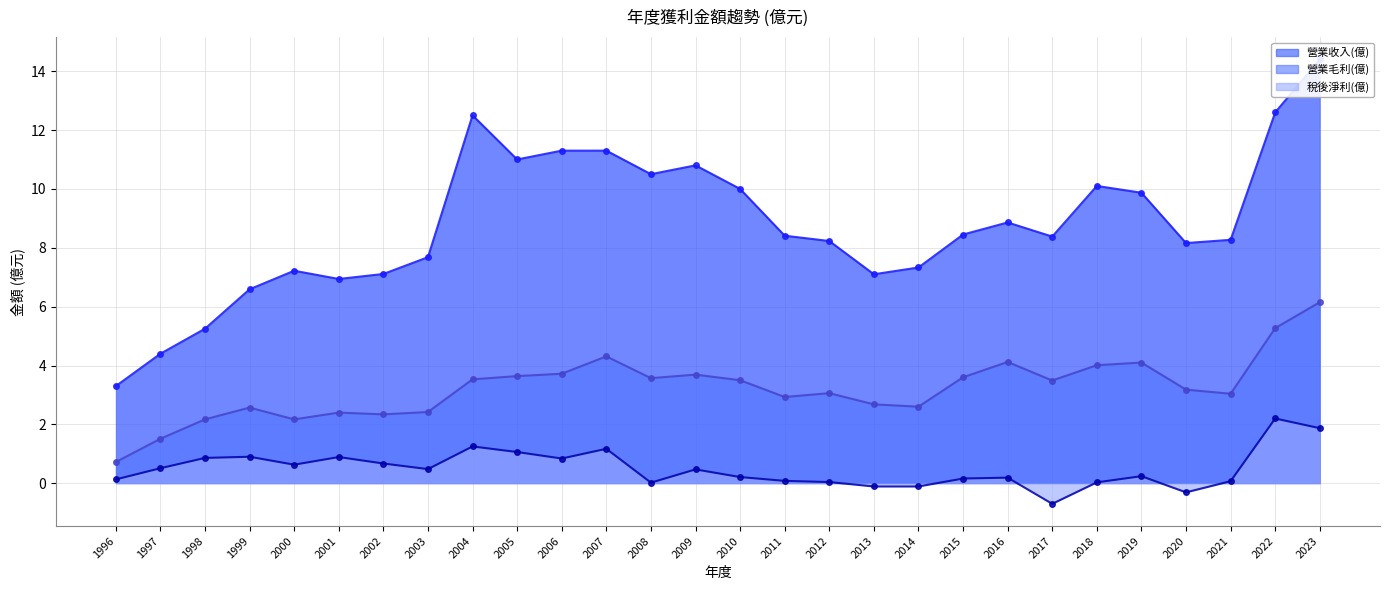

Reading left to right, list all the values displayed in this chart.

營業收入(億) (線): 1996=3.3	1997=4.4	1998=5.2	1999=6.6	2000=7.2	2001=6.9	2002=7.1	2003=7.7	2004=12.5	2005=11.0	2006=11.3	2007=11.3	2008=10.5	2009=10.8	2010=10.0	2011=8.4	2012=8.2	2013=7.1	2014=7.3	2015=8.4	2016=8.9	2017=8.4	2018=10.1	2019=9.9	2020=8.2	2021=8.3	2022=12.6	2023=14.4
營業毛利(億) (線): 1996=0.7	1997=1.5	1998=2.2	1999=2.6	2000=2.2	2001=2.4	2002=2.3	2003=2.4	2004=3.5	2005=3.6	2006=3.7	2007=4.3	2008=3.6	2009=3.7	2010=3.5	2011=2.9	2012=3.1	2013=2.7	2014=2.6	2015=3.6	2016=4.1	2017=3.5	2018=4.0	2019=4.1	2020=3.2	2021=3.0	2022=5.3	2023=6.2
稅後淨利(億) (線): 1996=0.1	1997=0.5	1998=0.9	1999=0.9	2000=0.6	2001=0.9	2002=0.7	2003=0.5	2004=1.2	2005=1.1	2006=0.8	2007=1.2	2008=0.0	2009=0.5	2010=0.2	2011=0.1	2012=0.0	2013=-0.1	2014=-0.1	2015=0.2	2016=0.2	2017=-0.7	2018=0.0	2019=0.2	2020=-0.3	2021=0.1	2022=2.2	2023=1.9